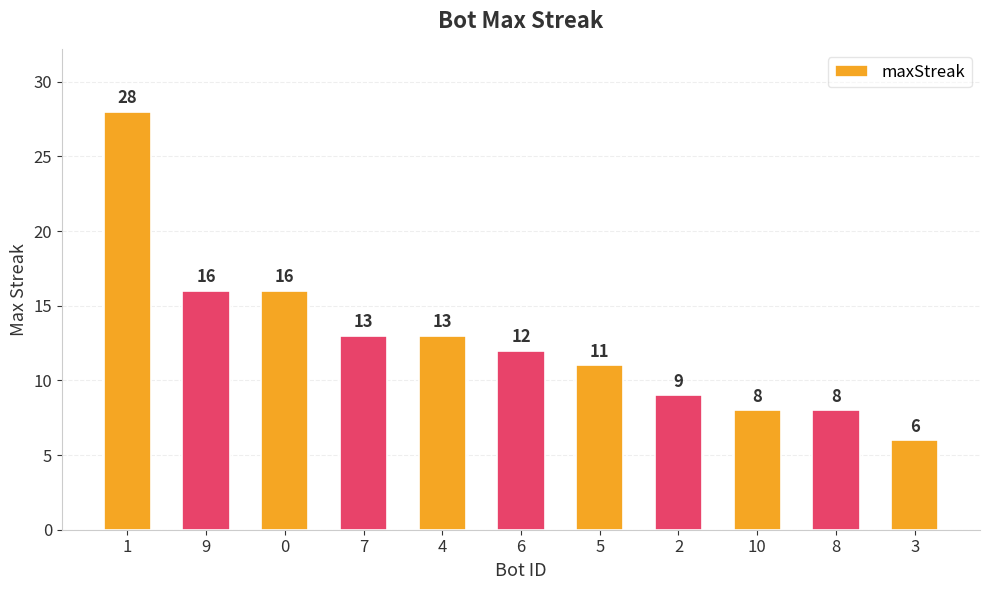

What is the approximate value at 0, to the nearest 10?

20